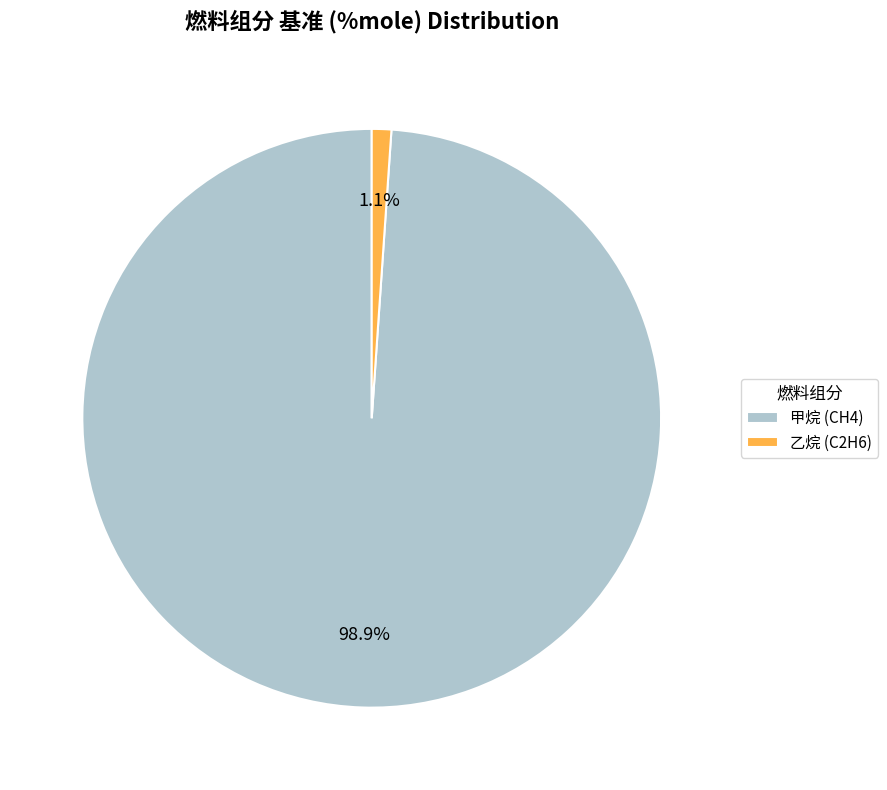

To the nearest percent, what portion does 甲烷 (CH4) represent?

99%